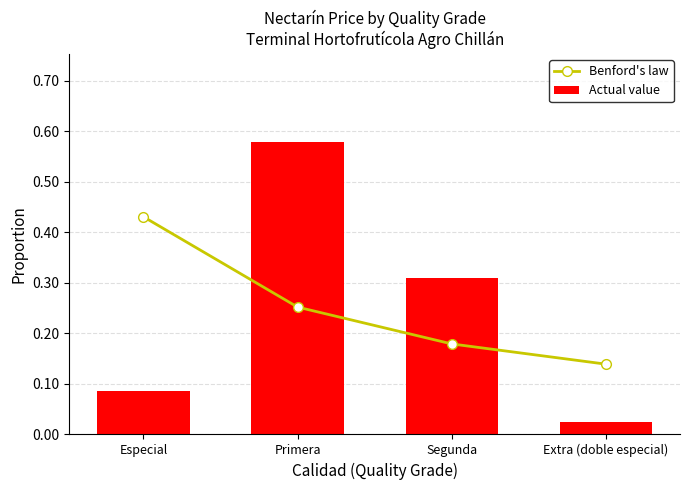

At which category is the sum across all series the highest?

Primera